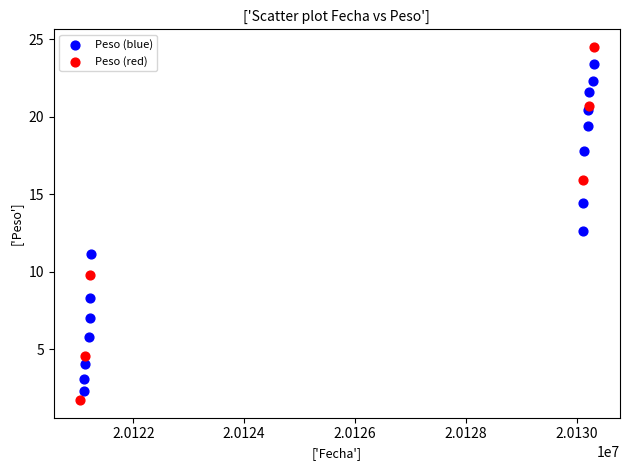

Which series reaches the maximum Y coordinate?

Peso (red)